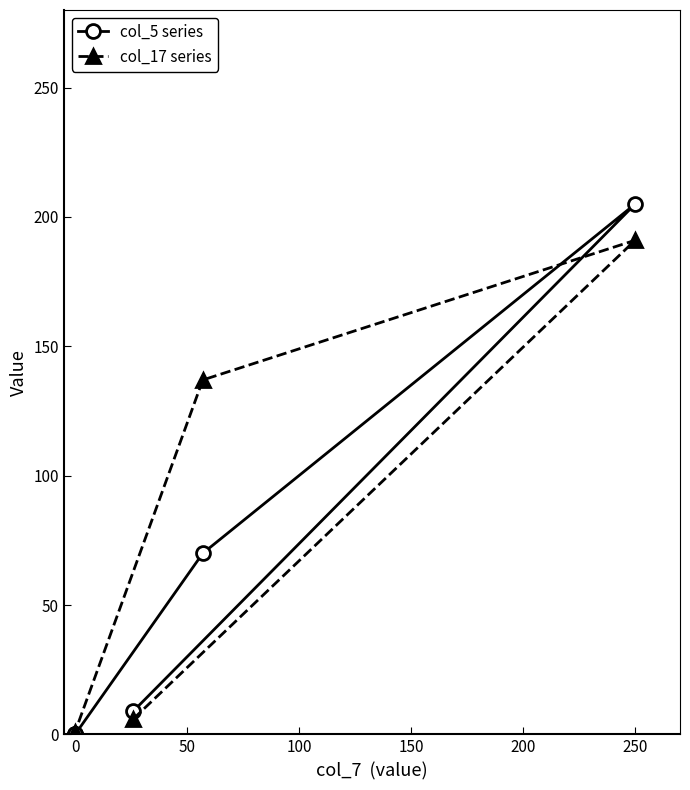

How many times do col_17 series and col_5 series cross each other?

1